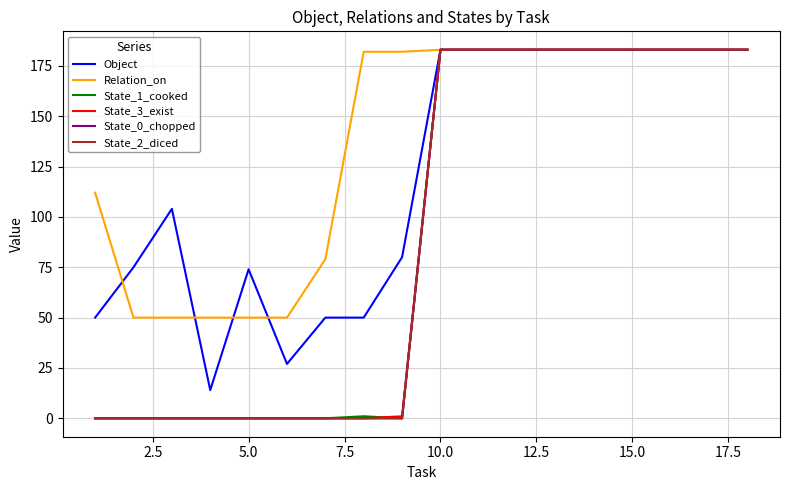

True or false: Object and State_3_exist cross at least once.

False